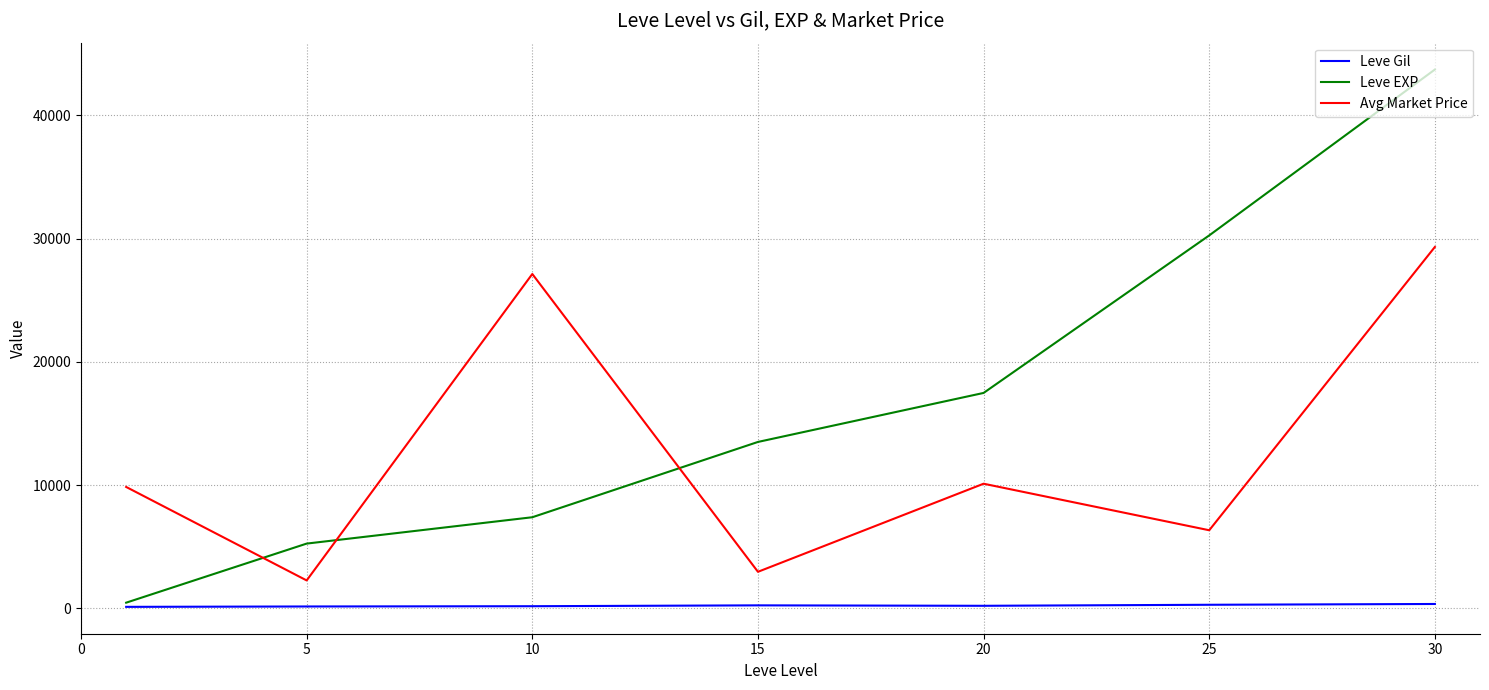

Which series has the widest spread of values?

Leve EXP